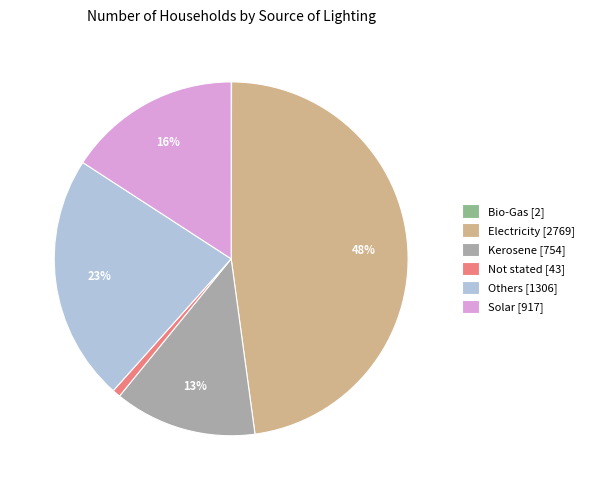

The Kerosene [754] slice represents 23% of the pie. True or false?

False